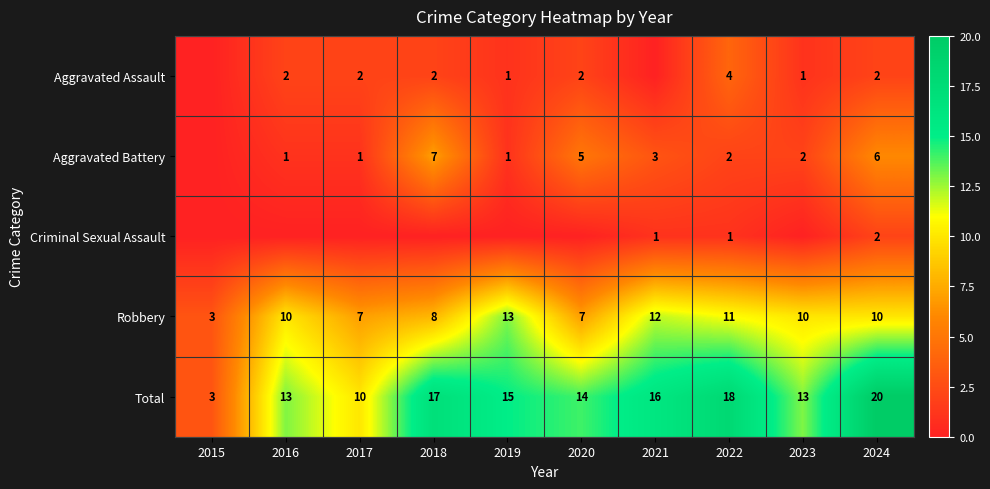

The Aggravated Battery series shows 3 at 2021. True or false?

True